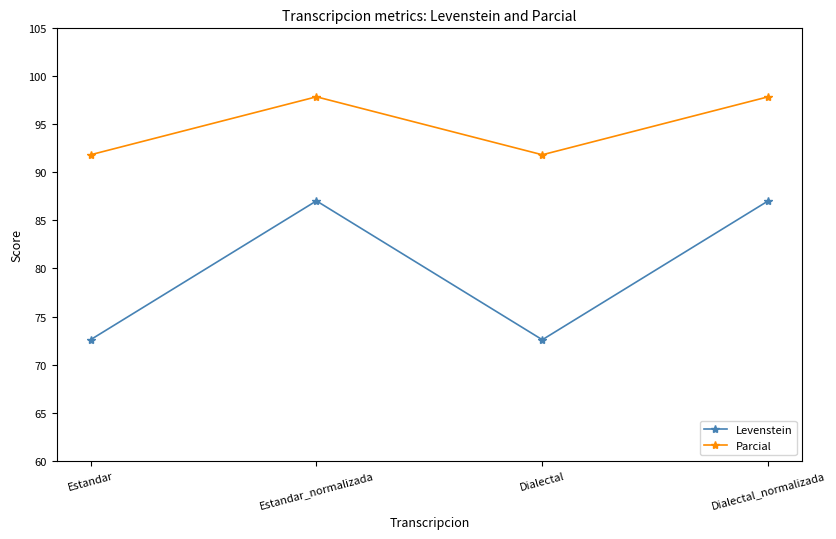

Does the chart have visible grid lines?

No